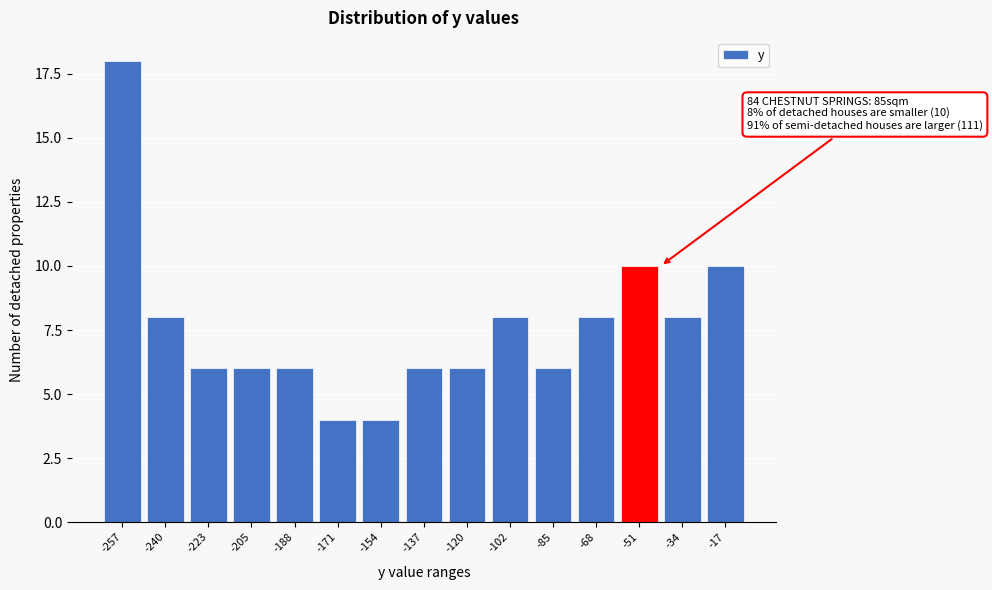

Reading left to right, transcribe all the data shown in this chart.

-257=18	-240=8	-223=6	-205=6	-188=6	-171=4	-154=4	-137=6	-120=6	-102=8	-85=6	-68=8	-51=10	-34=8	-17=10